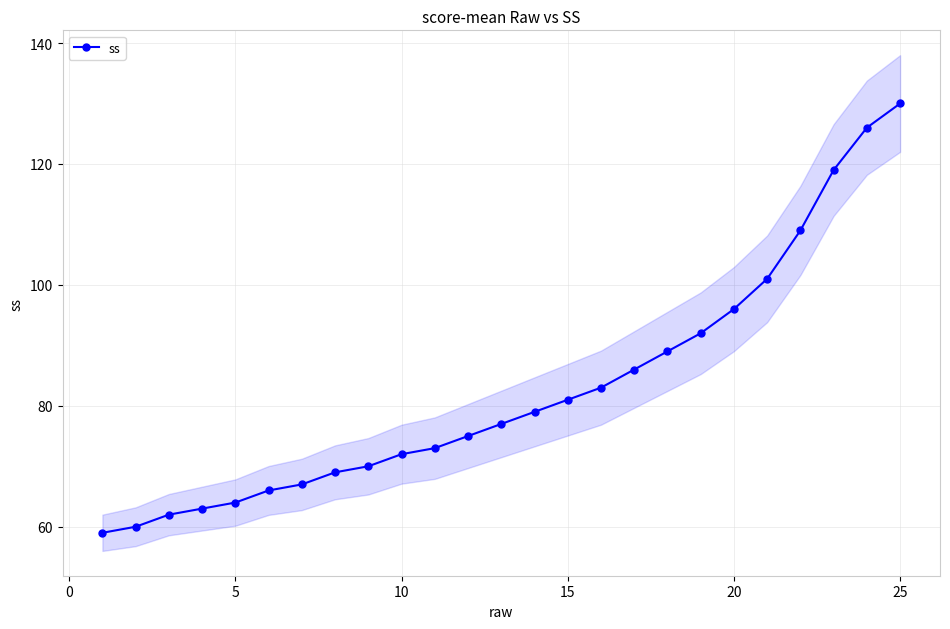

What is the highest value of the ss series?

130